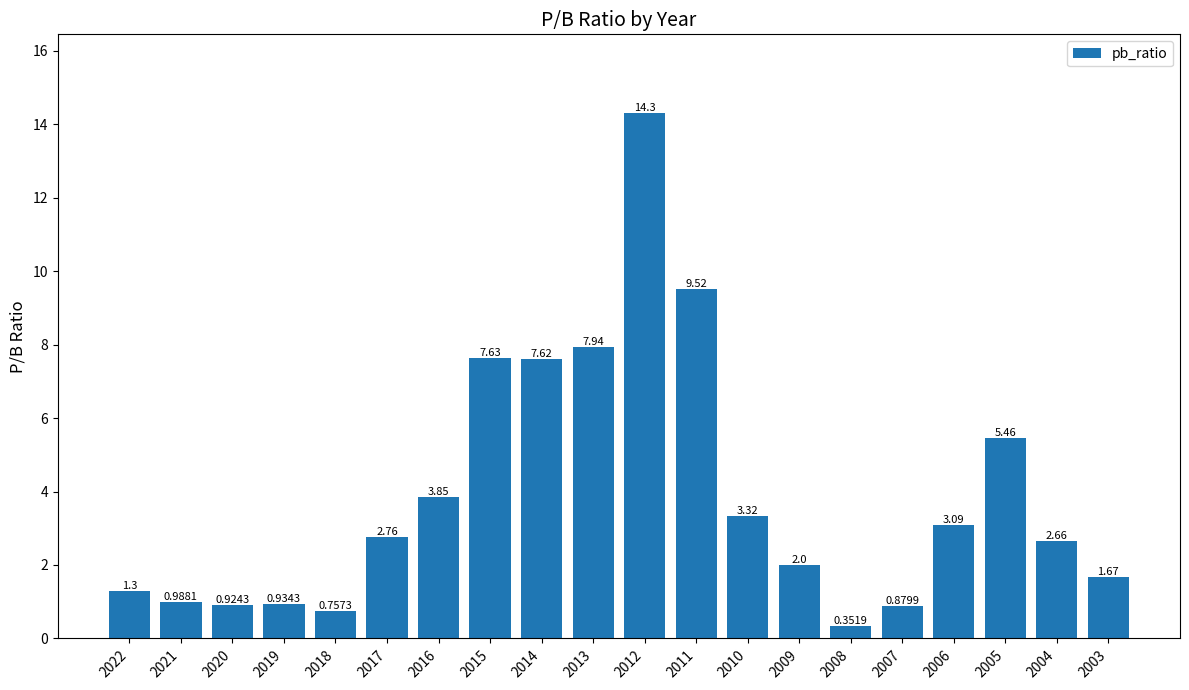

List the labels in order of value, largest first.

2012, 2011, 2013, 2015, 2014, 2005, 2016, 2010, 2006, 2017, 2004, 2009, 2003, 2022, 2021, 2019, 2020, 2007, 2018, 2008